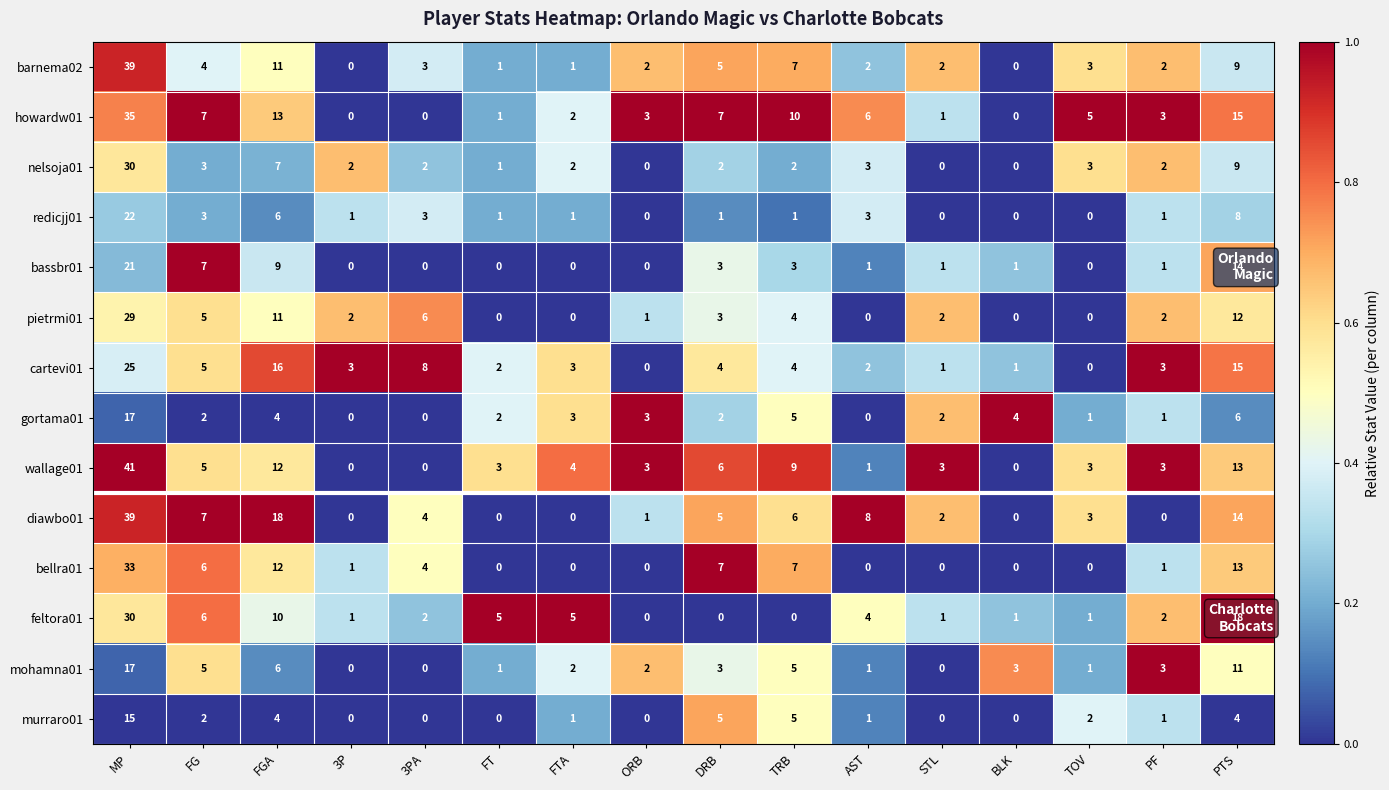

What is the greatest value displayed?

41